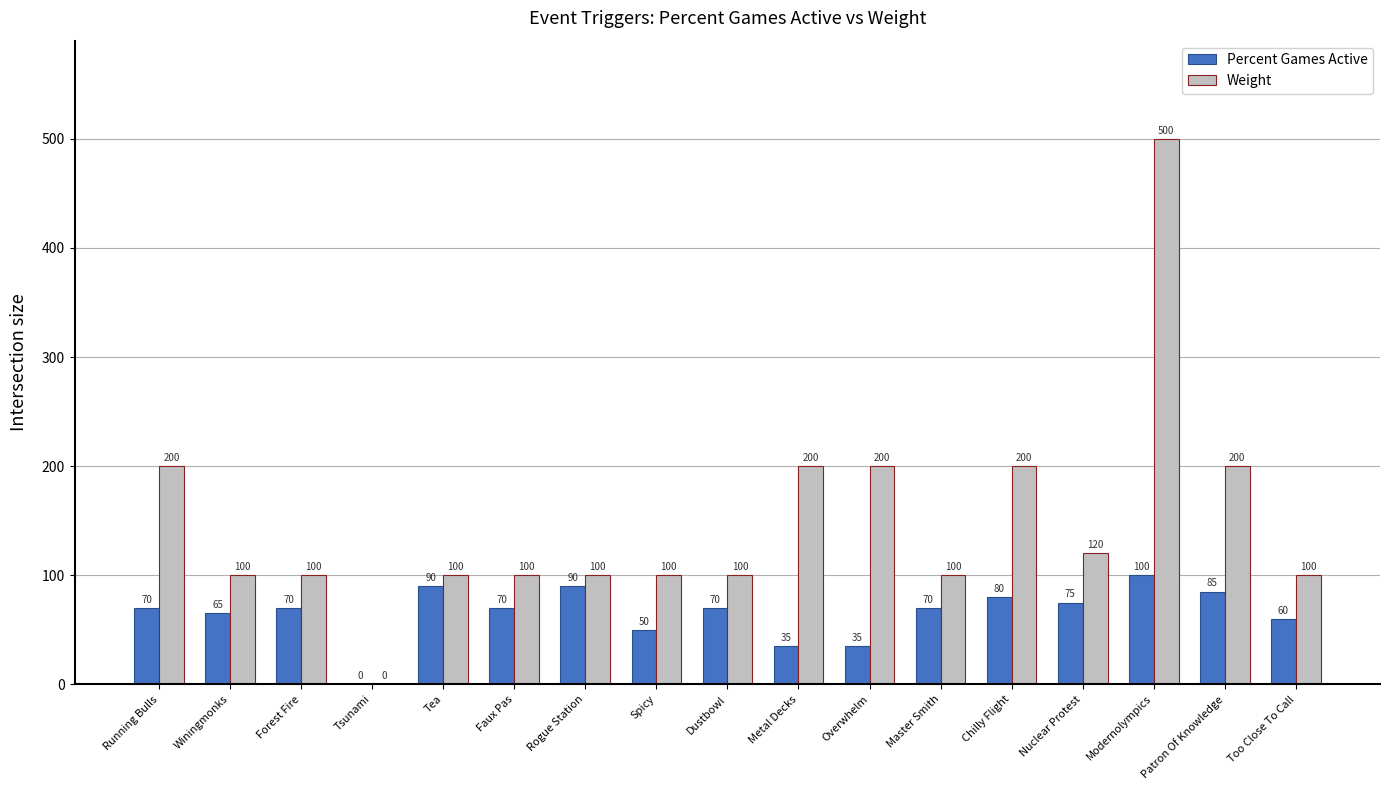

Between Forest Fire and Too Close To Call, which series saw the biggest shift?

Percent Games Active